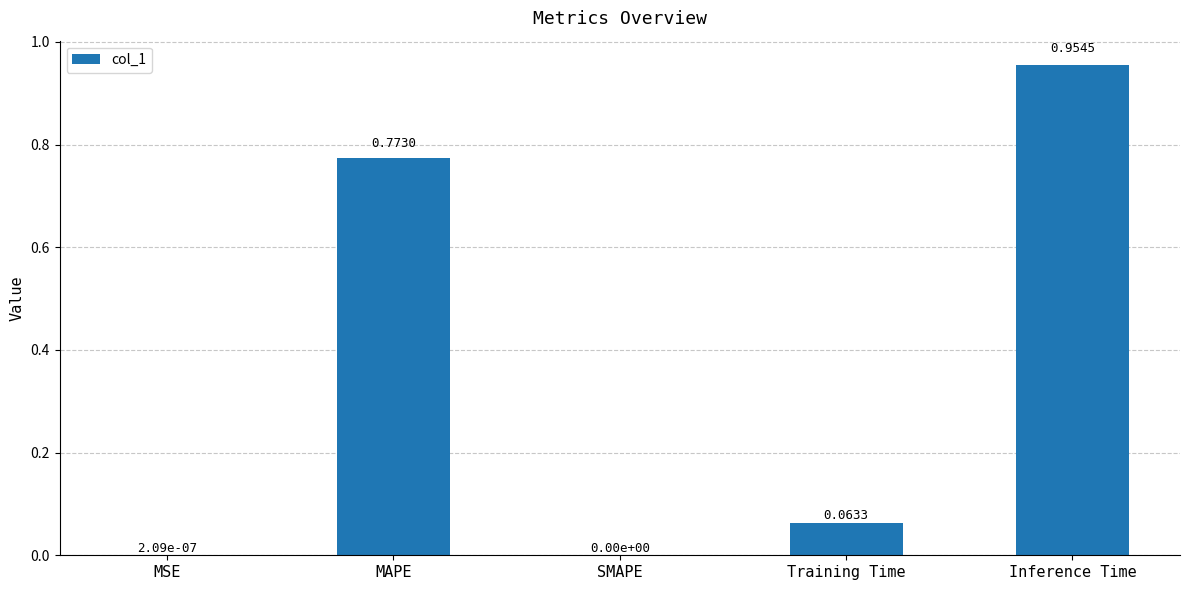

The chart shows a value of 0.5 at Inference Time. True or false?

False